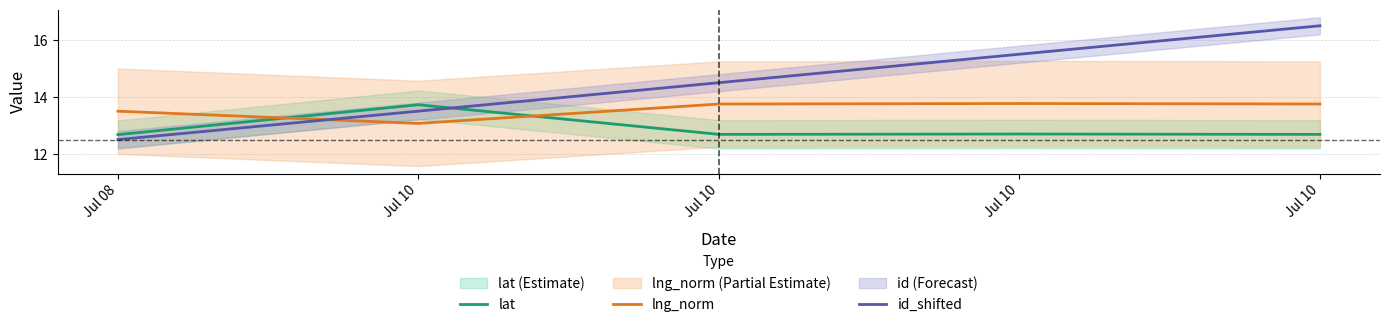

What are all the series names shown in the legend?

lat, lng_norm, id_shifted